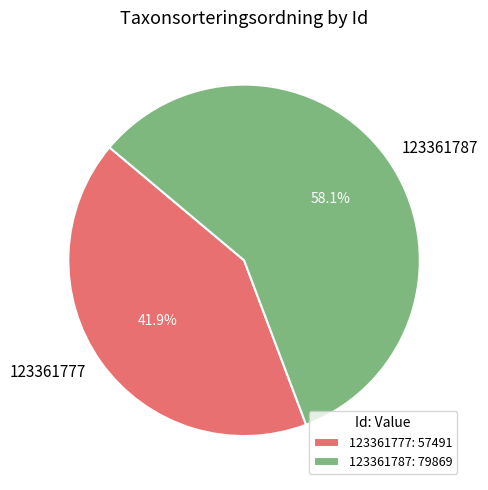

To the nearest percent, what is the combined percentage of 123361777 and 123361787?

100%